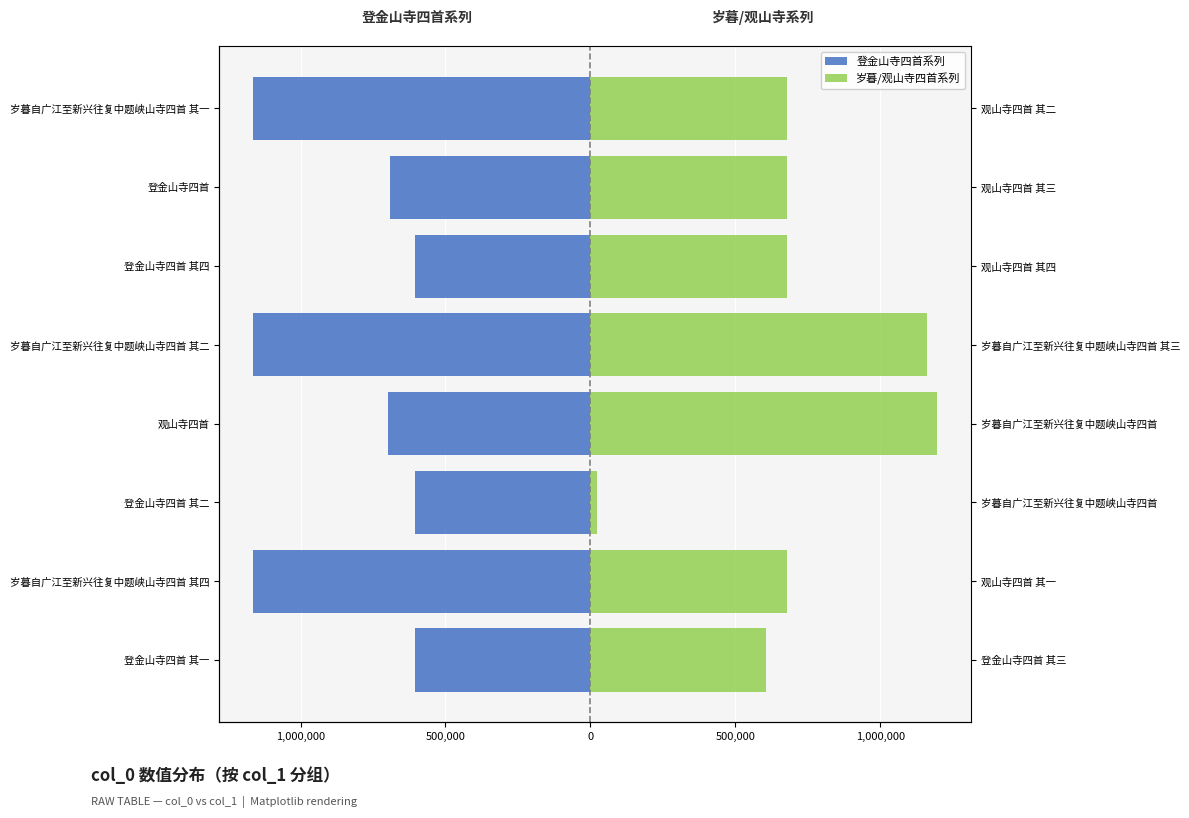

What is the sum of all 岁暮/观山寺四首系列 values?

5694862